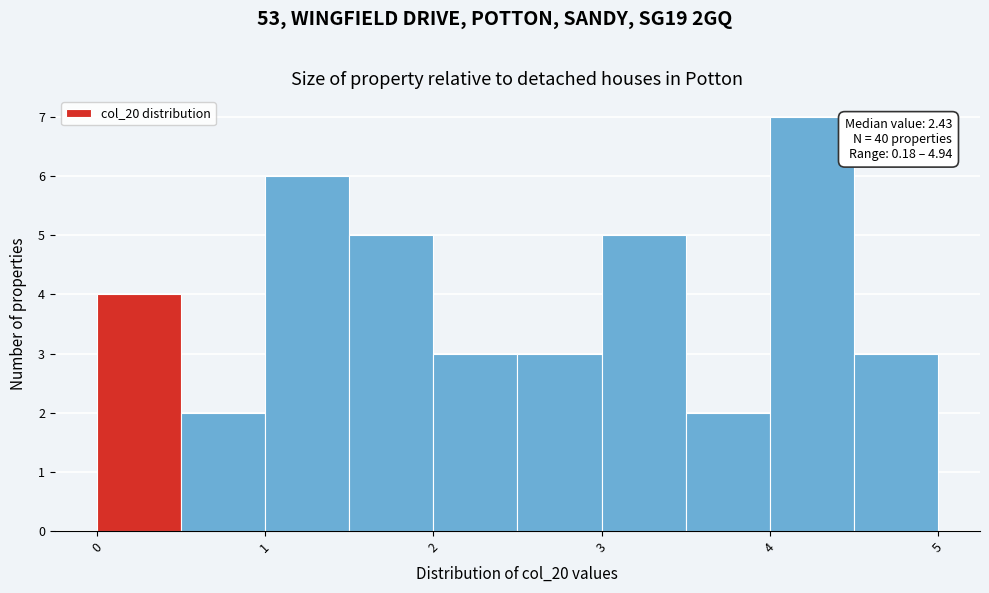

Which range on the x-axis has the tallest bar?

4.0 to 4.5